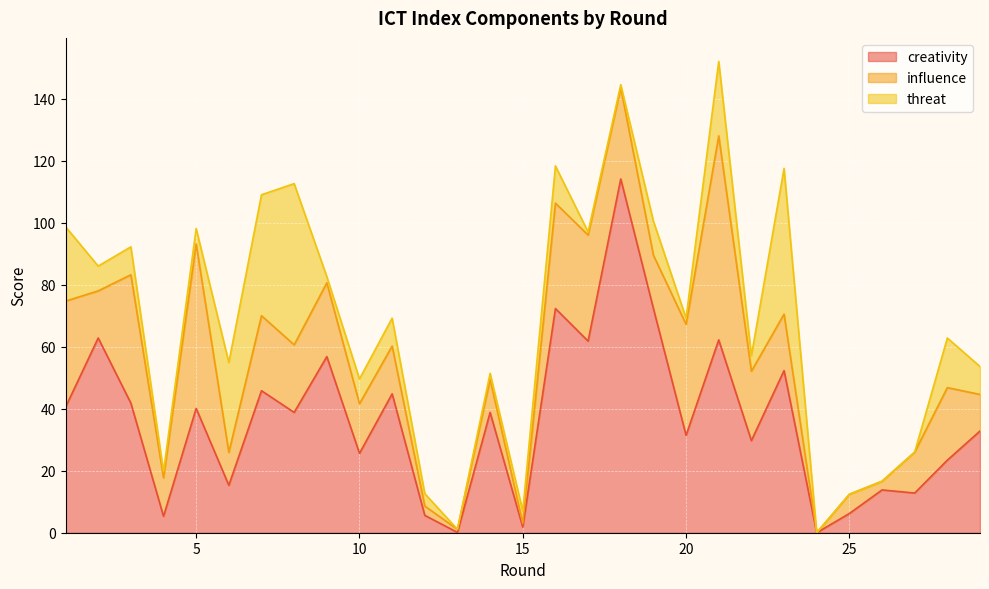

How many times do threat and influence cross each other?

7